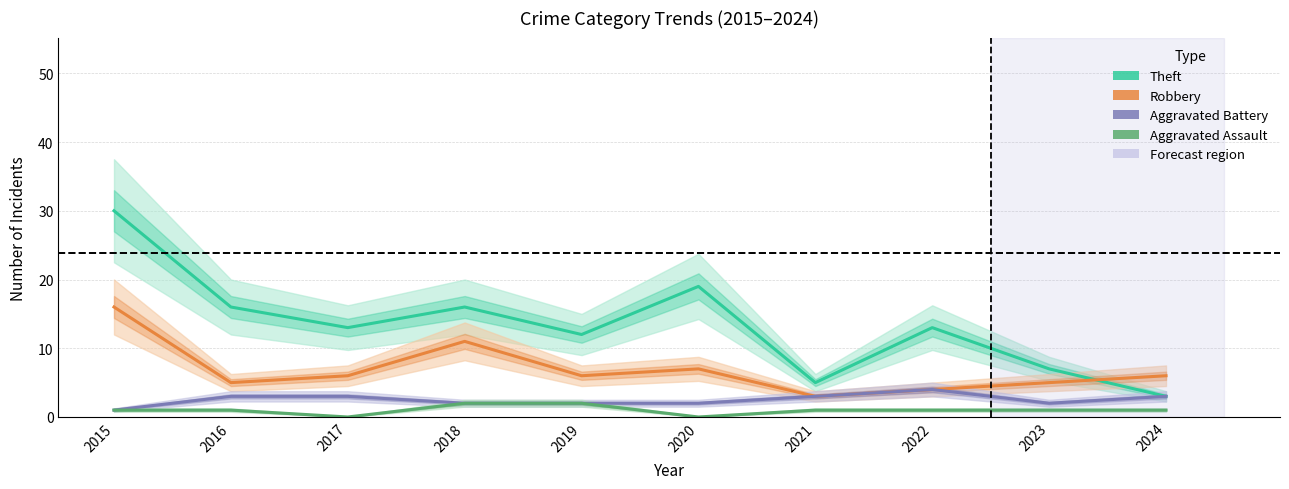

How many interior local valleys does the Aggravated Battery series have?

1